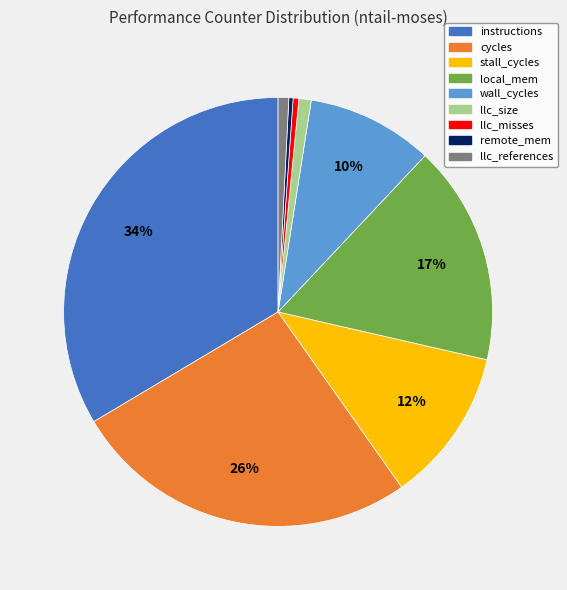

Which category has the biggest portion of the pie?

instructions